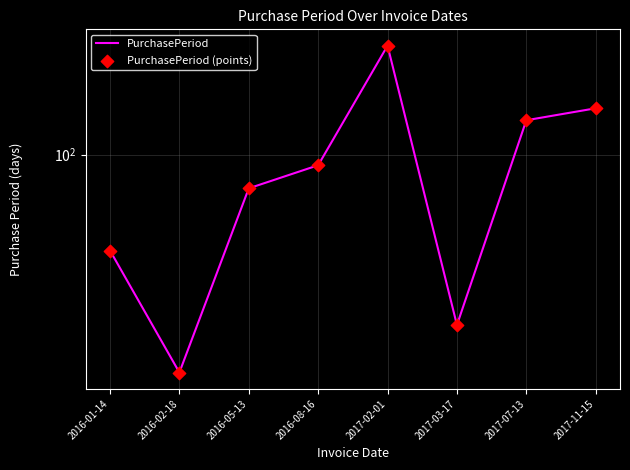

Is the value of PurchasePeriod (points) at 2016-05-13 greater than the value of PurchasePeriod at 2016-02-18?

Yes